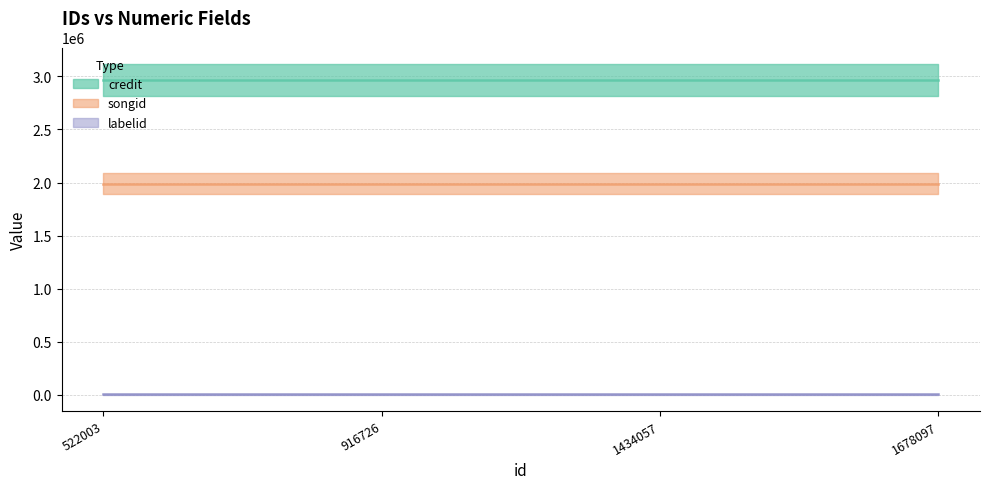

Rank the series by their average value, from highest to lowest.

credit, songid, labelid